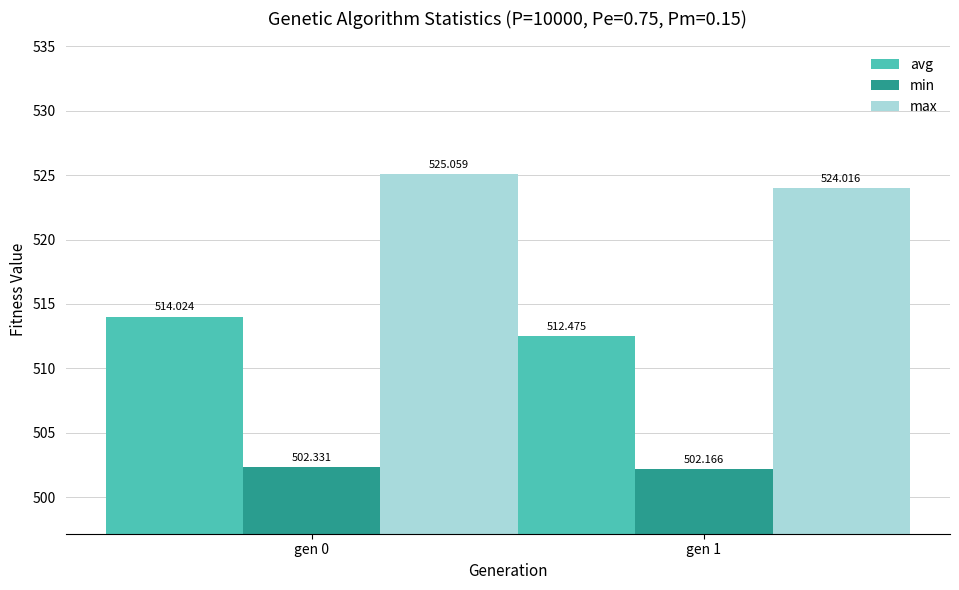

Which category has the highest value in the avg series?

gen 0